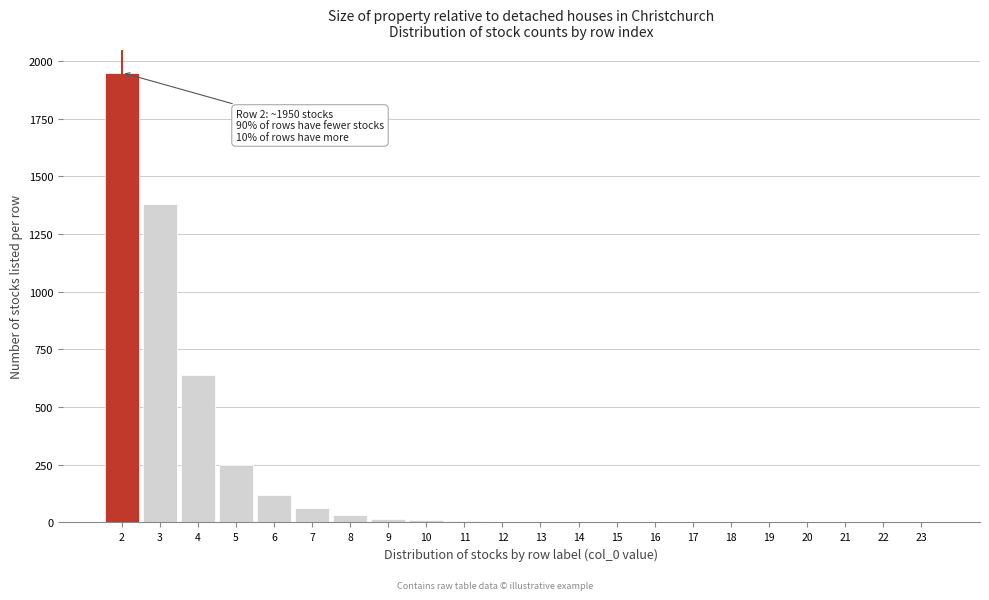

What is the greatest value displayed?

1950